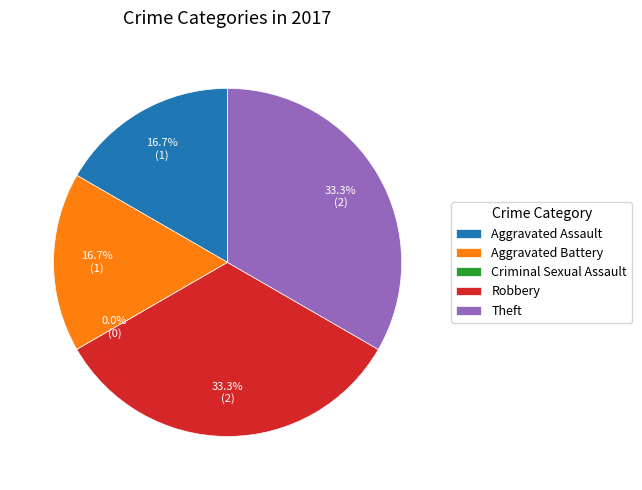

To the nearest percent, what is the average slice percentage?

20%